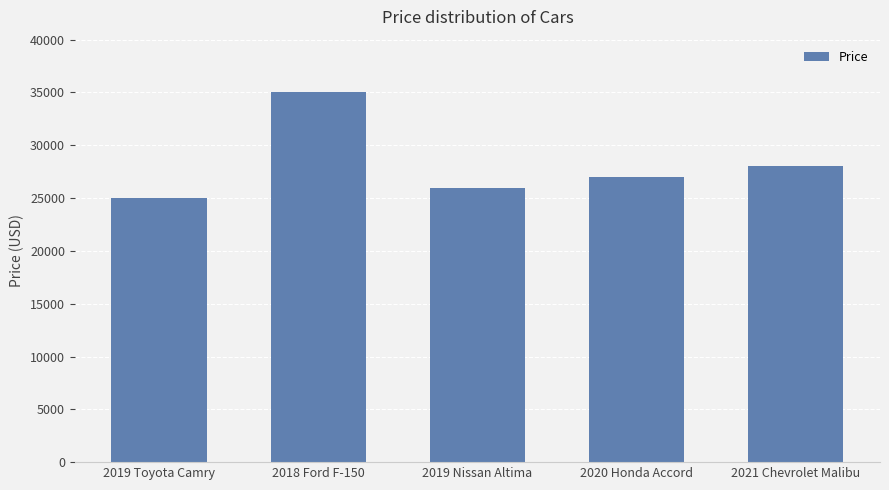

What is the maximum value shown in the chart?

35000